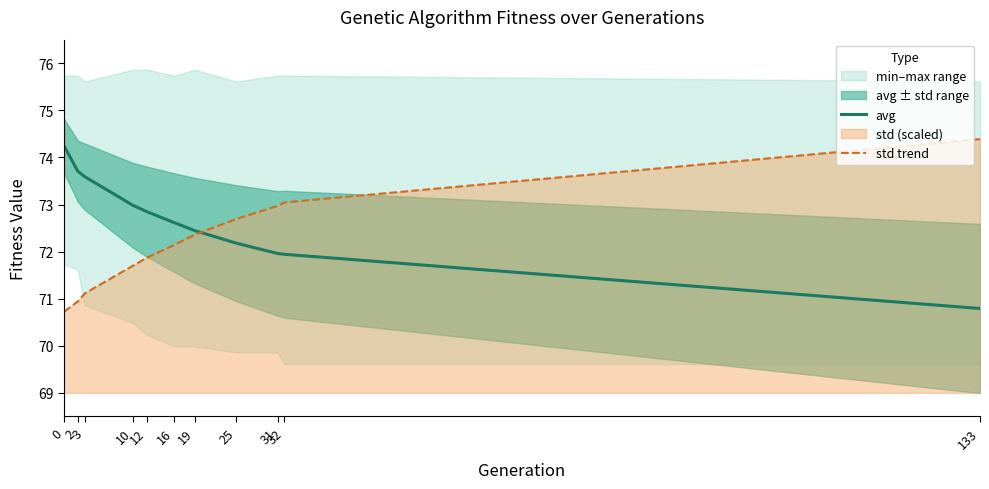

At which label does std trend first exceed 72?

16